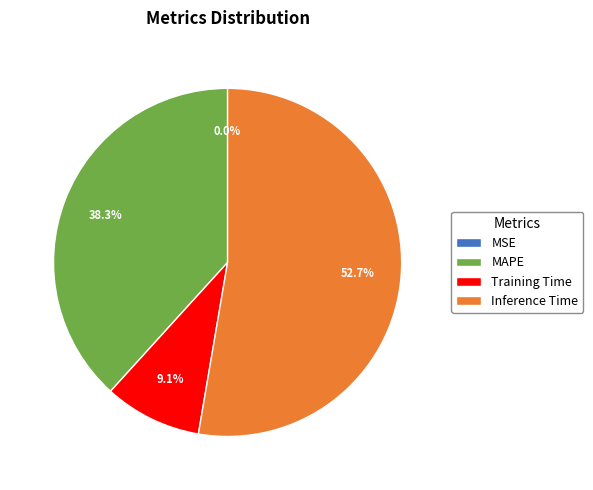

What percentage is NOT represented by MAPE?

61.7%